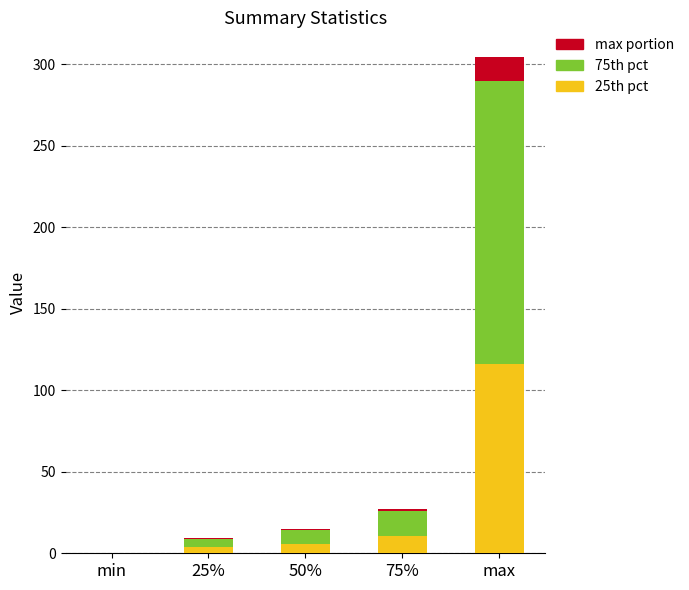

True or false: 25th pct has a value of 5.6 at 50%.

True